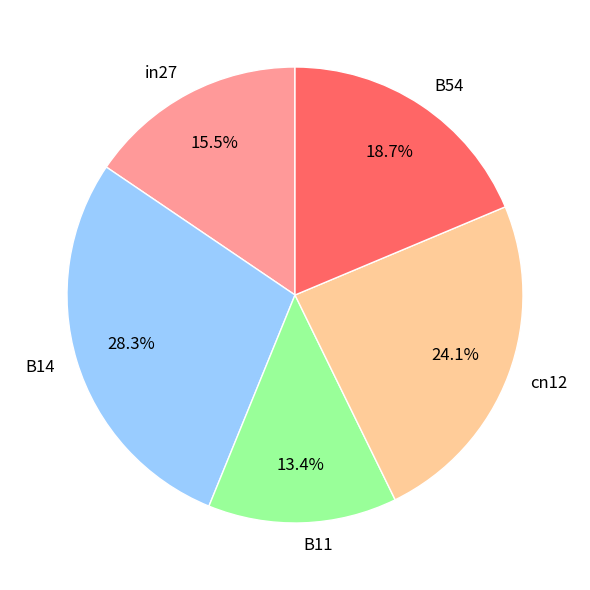

Does B11 account for over 50% of the chart?

No